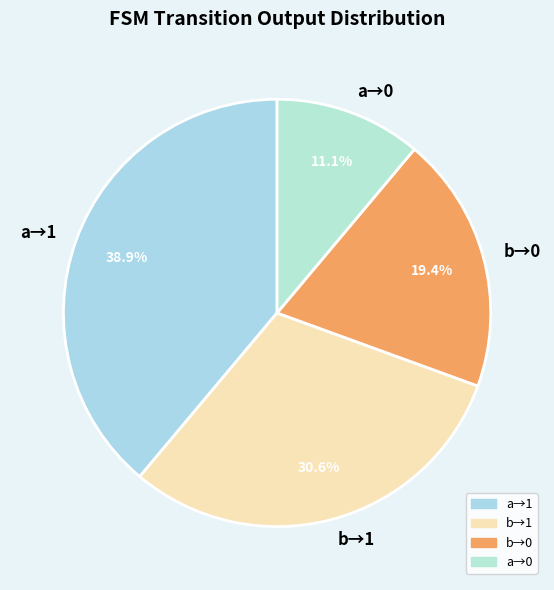

Rank the categories by value from lowest to highest.

a→0, b→0, b→1, a→1